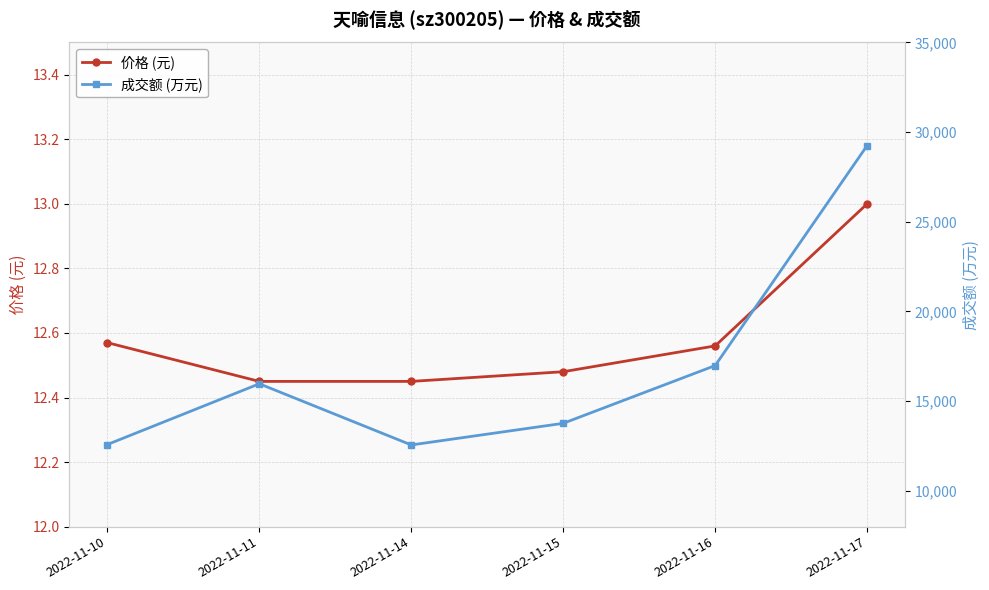

Reading left to right, extract all data points from this chart.

价格 (元): 2022-11-10=12.6	2022-11-11=12.4	2022-11-14=12.4	2022-11-15=12.5	2022-11-16=12.6	2022-11-17=13.0
成交额 (万元): 2022-11-10=12581.0	2022-11-11=15967.0	2022-11-14=12556.0	2022-11-15=13762.0	2022-11-16=16983.0	2022-11-17=29250.0